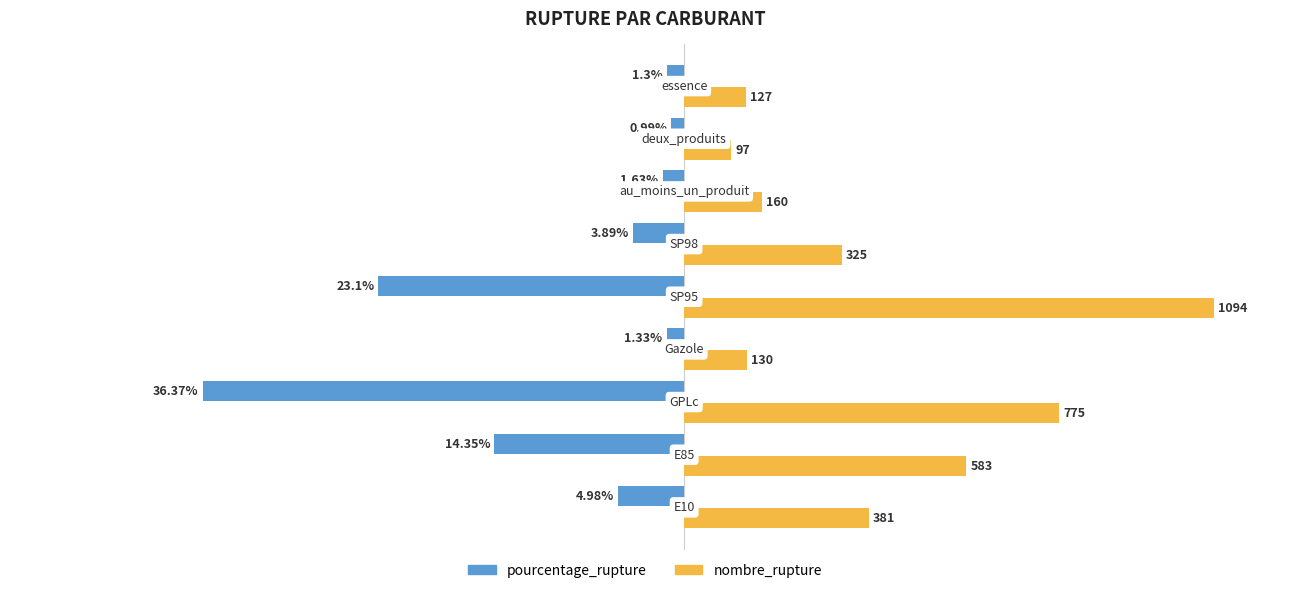

How many values in the pourcentage_rupture series exceed -3?

4